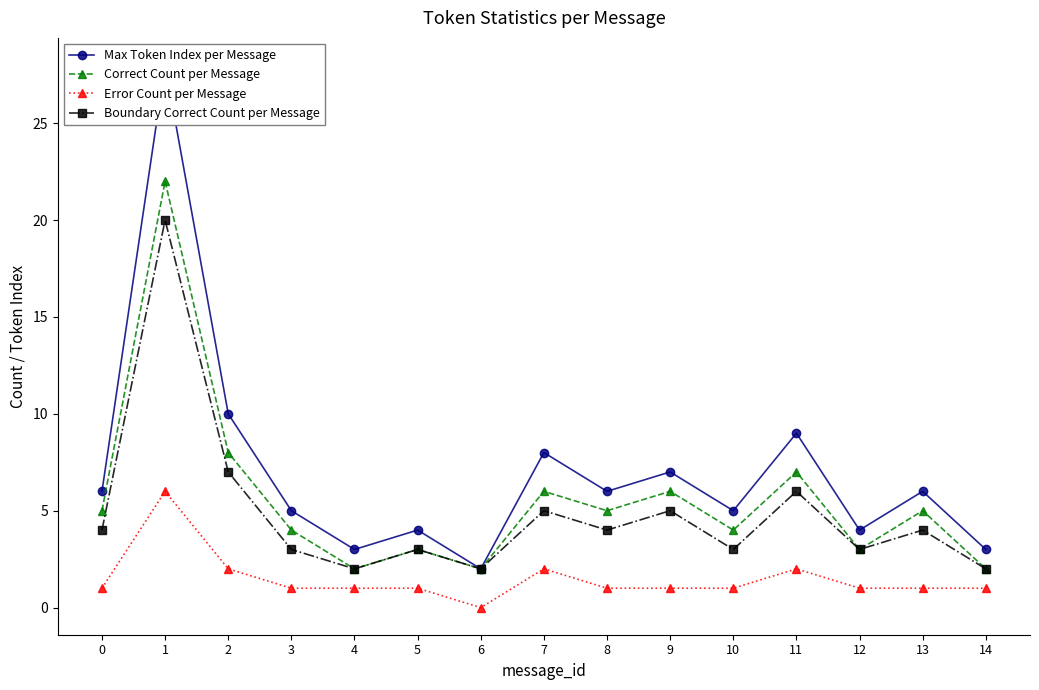

How many data points in Error Count per Message are above 1?

4